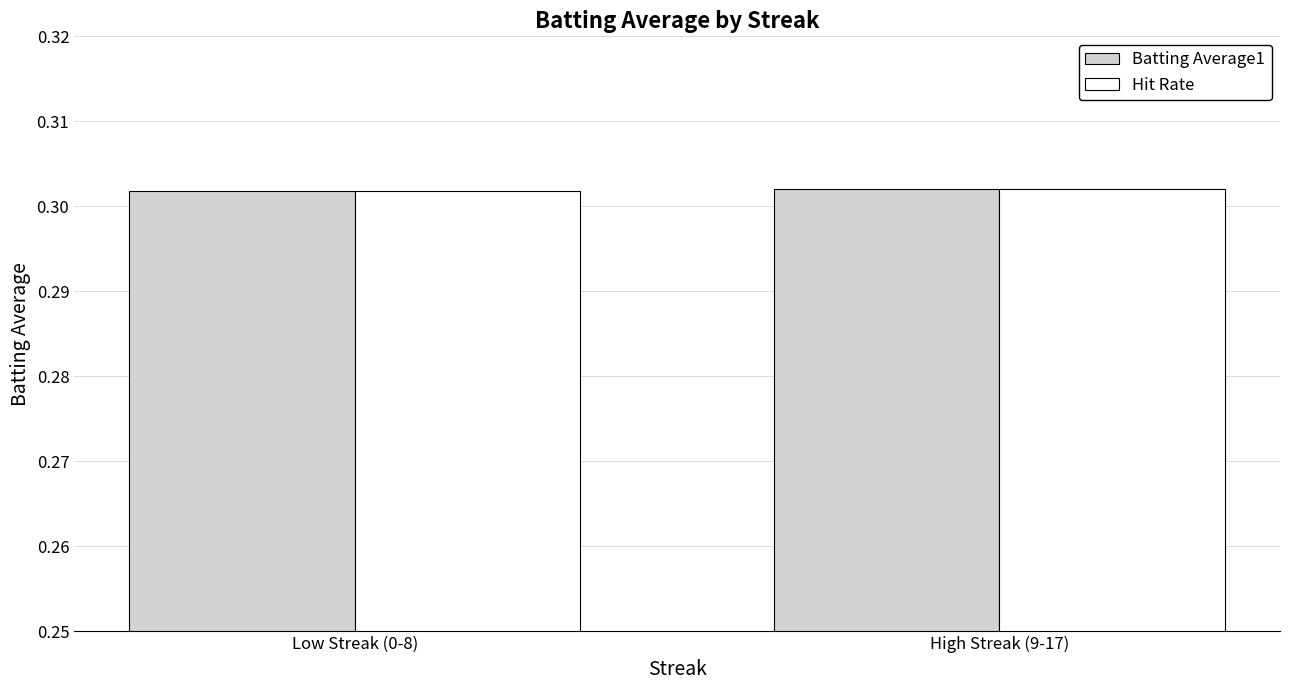

What is the label of the 2nd bar from the right?

Low Streak (0-8)